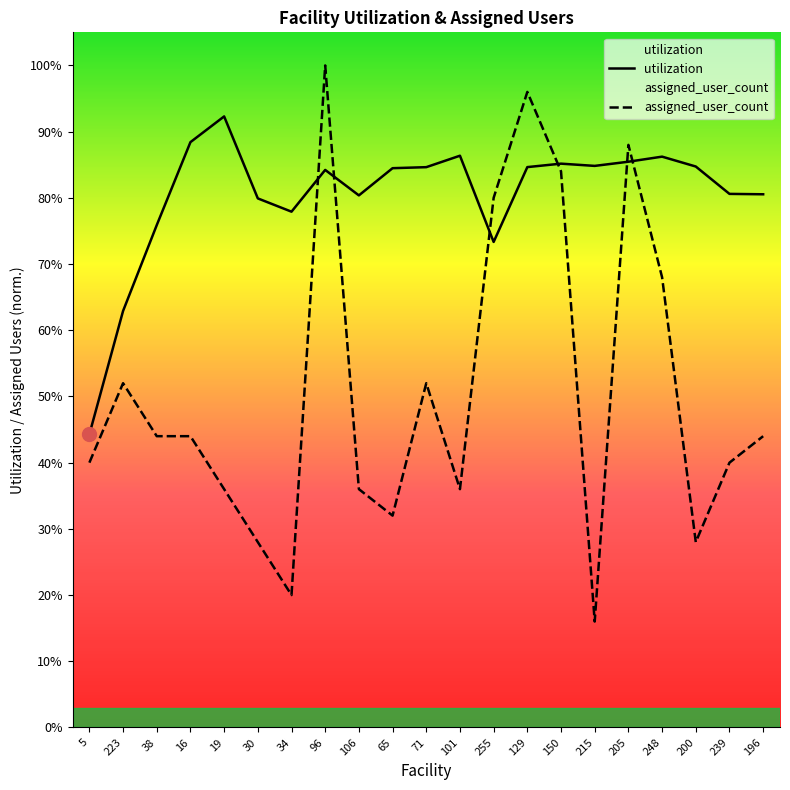

At which category is the sum across all series the highest?

96